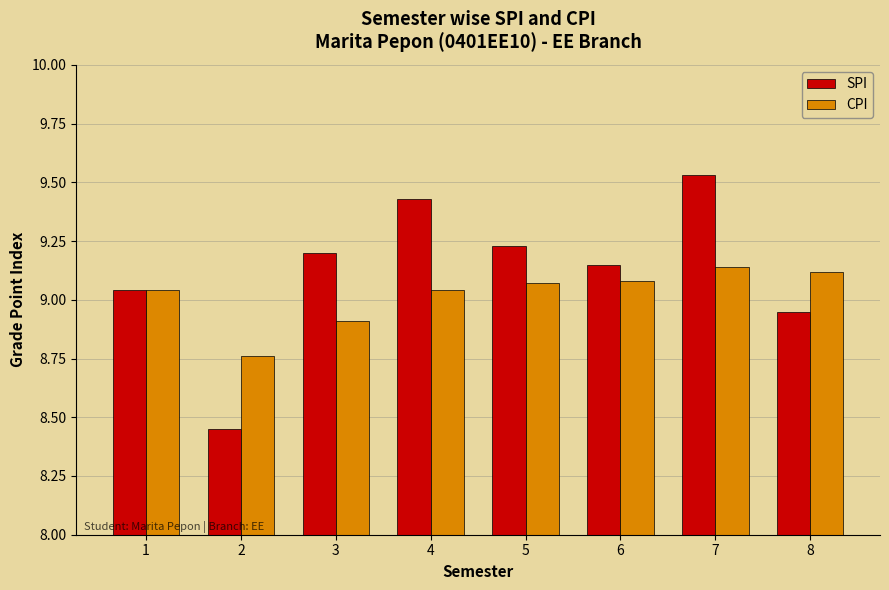

Is the value of SPI at 8 greater than the value of CPI at 2?

Yes